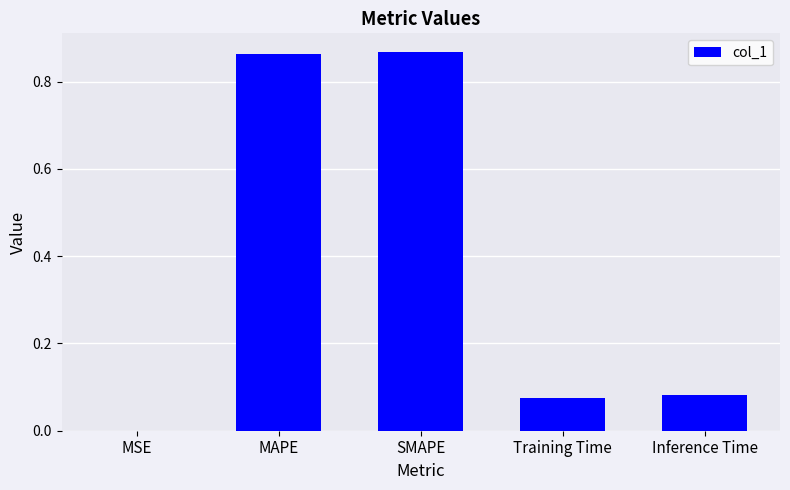

Is it true that the value at SMAPE is 0.6?

False